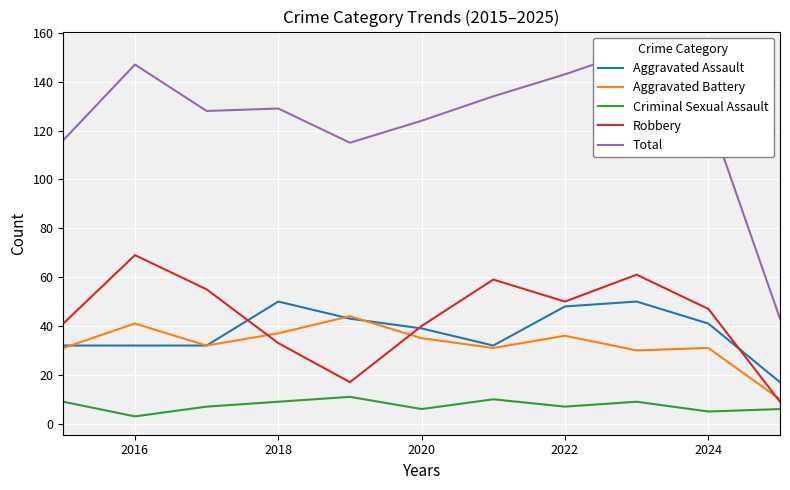

True or false: Total has more than 2 interior local peaks.

True